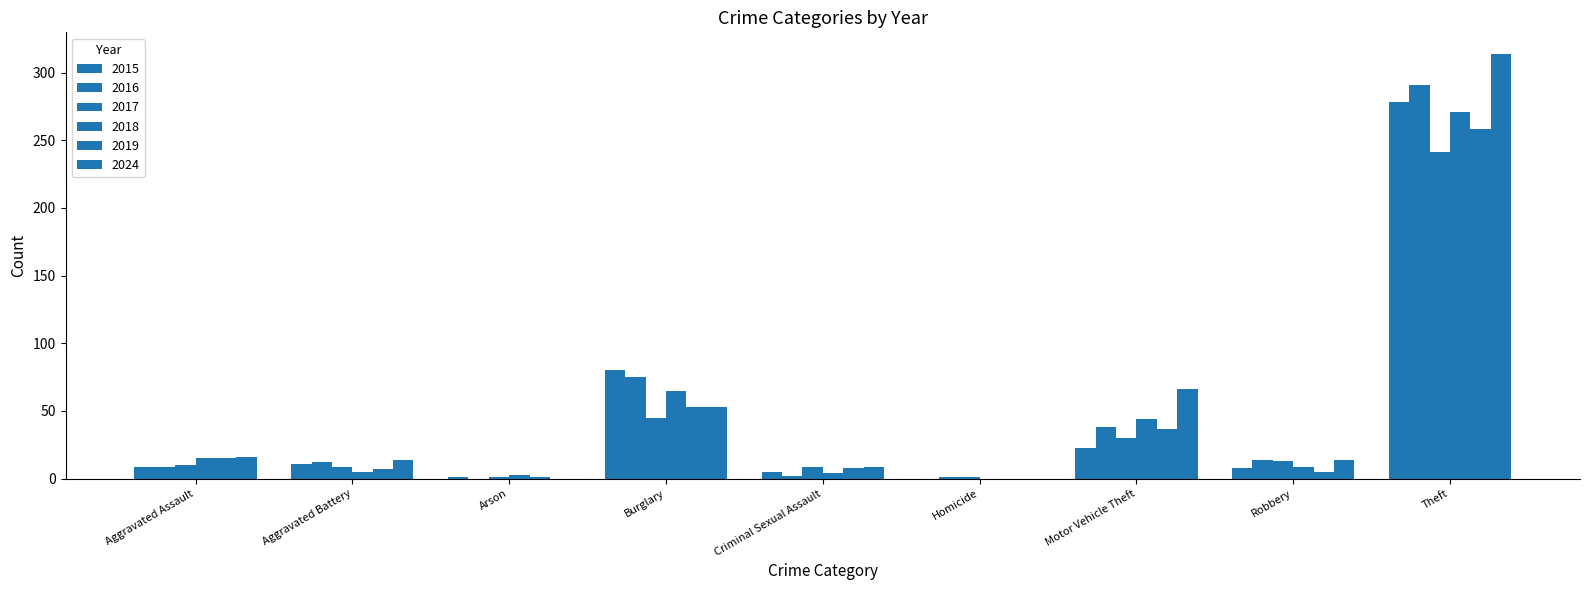

How many categories are shown in the chart?

9